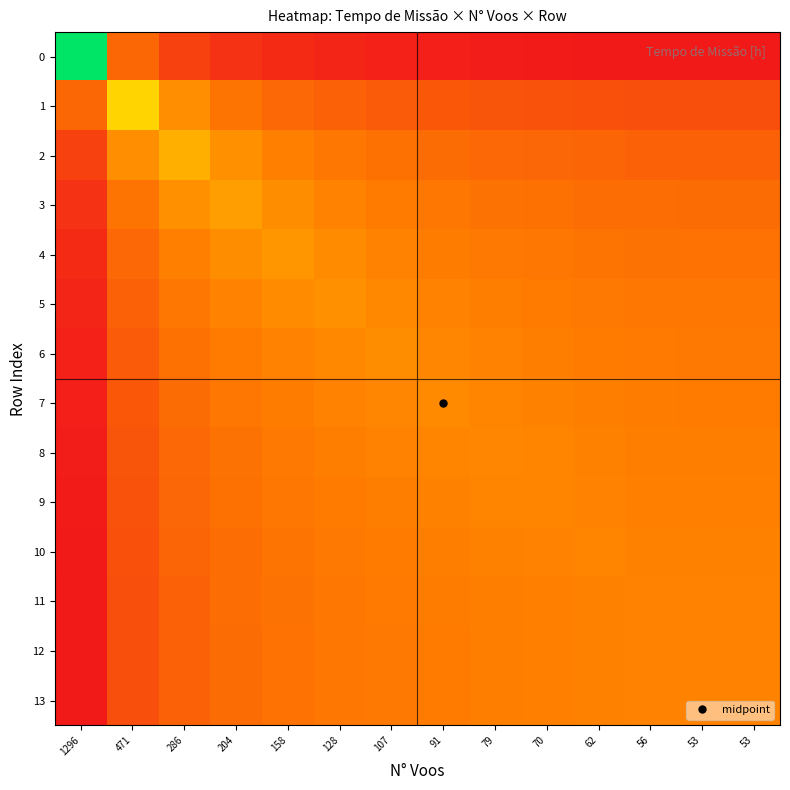

Which series has the largest total across all categories?

4